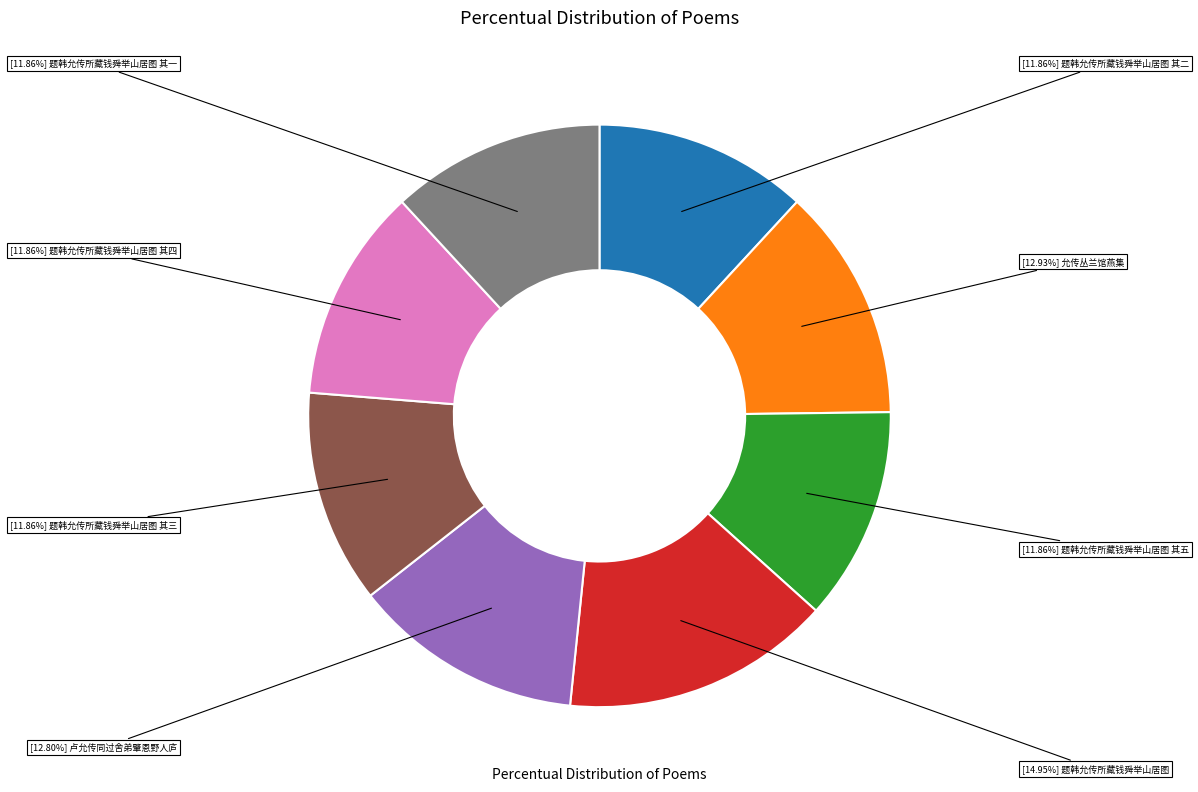

Is there a majority slice in this chart?

No